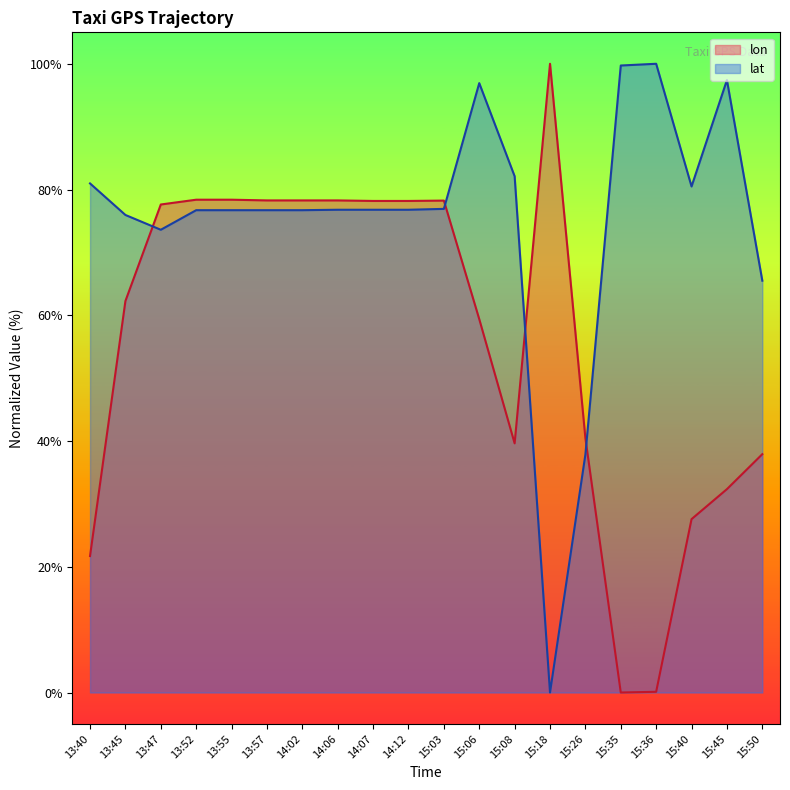

The lon series shows 77.6 at 13:47. True or false?

True